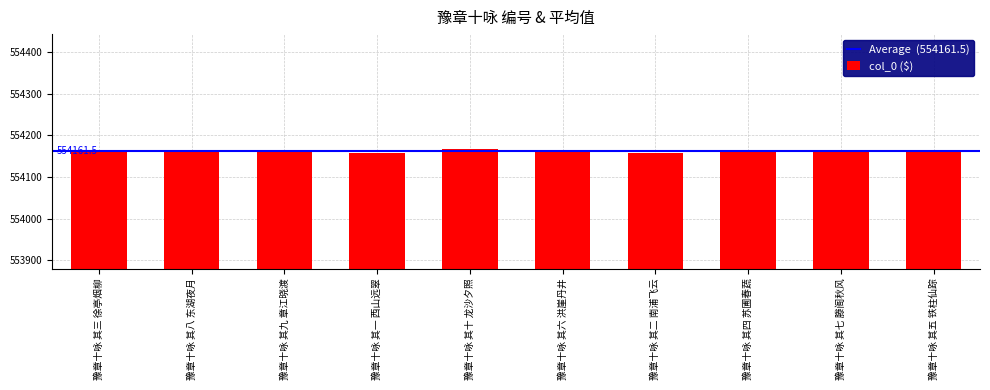

Where does the data first go above 554162?

豫章十咏 其八 东湖夜月